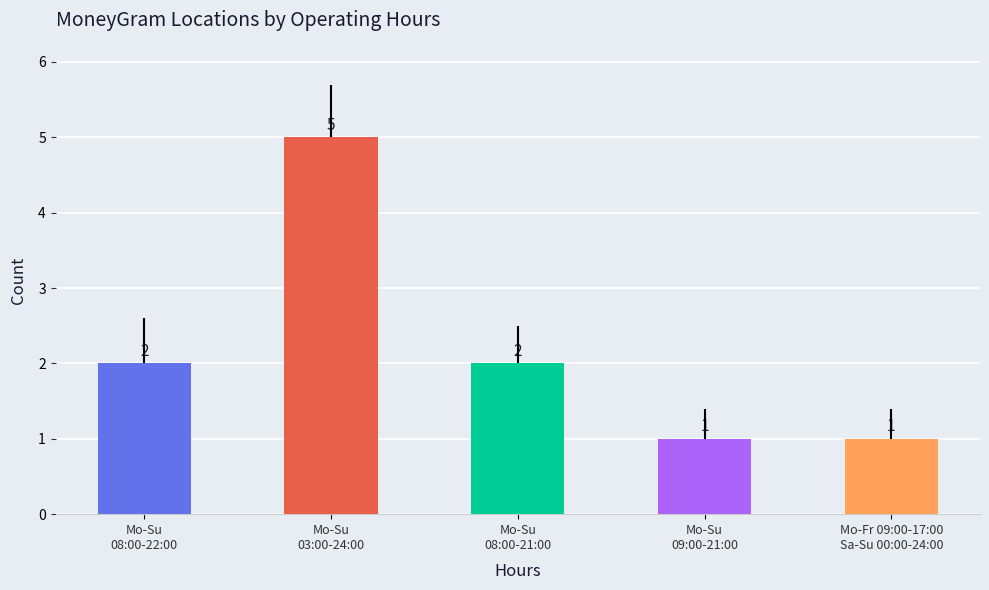

What position from the right is Mo-Su
08:00-21:00?

3